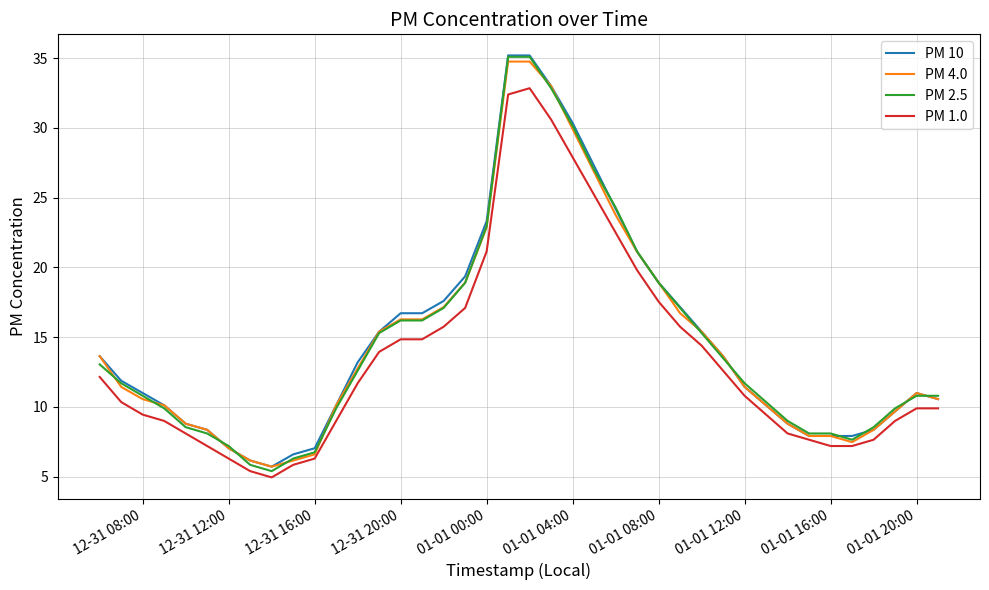

True or false: PM 10 and PM 1.0 intersect in this chart.

False